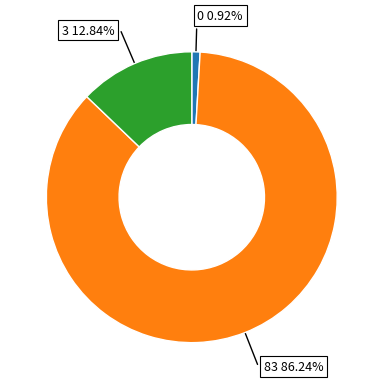

To the nearest percent, what percentage of the pie is 83?

86%